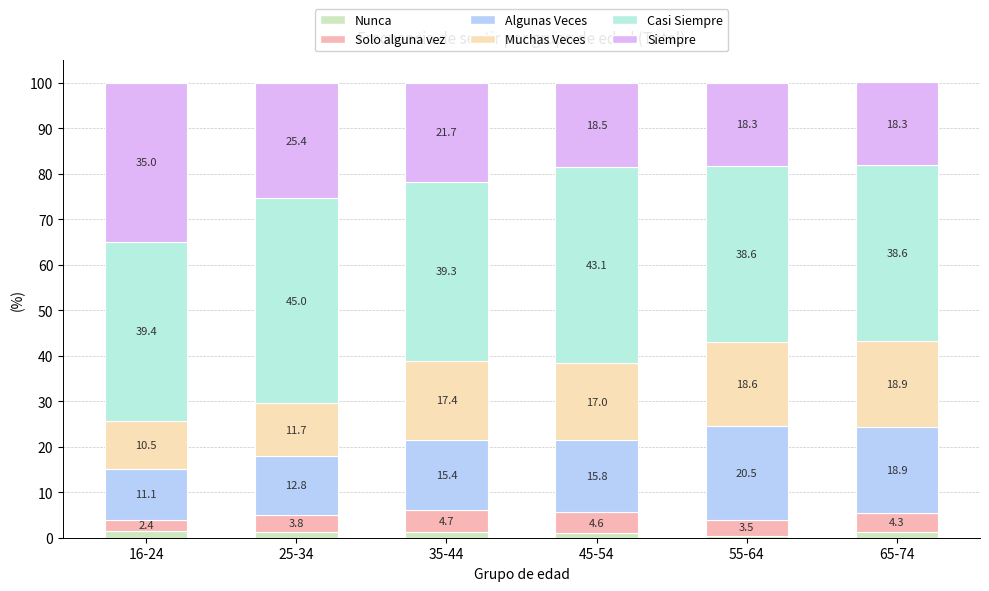

Which category has the highest value in the Nunca series?

16-24